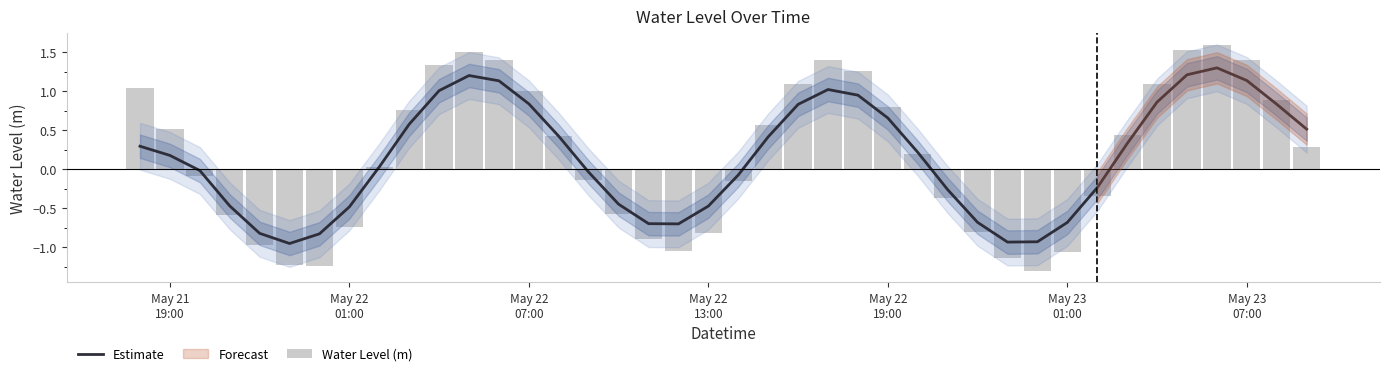

The Estimate series shows 0.6 at 12. True or false?

False